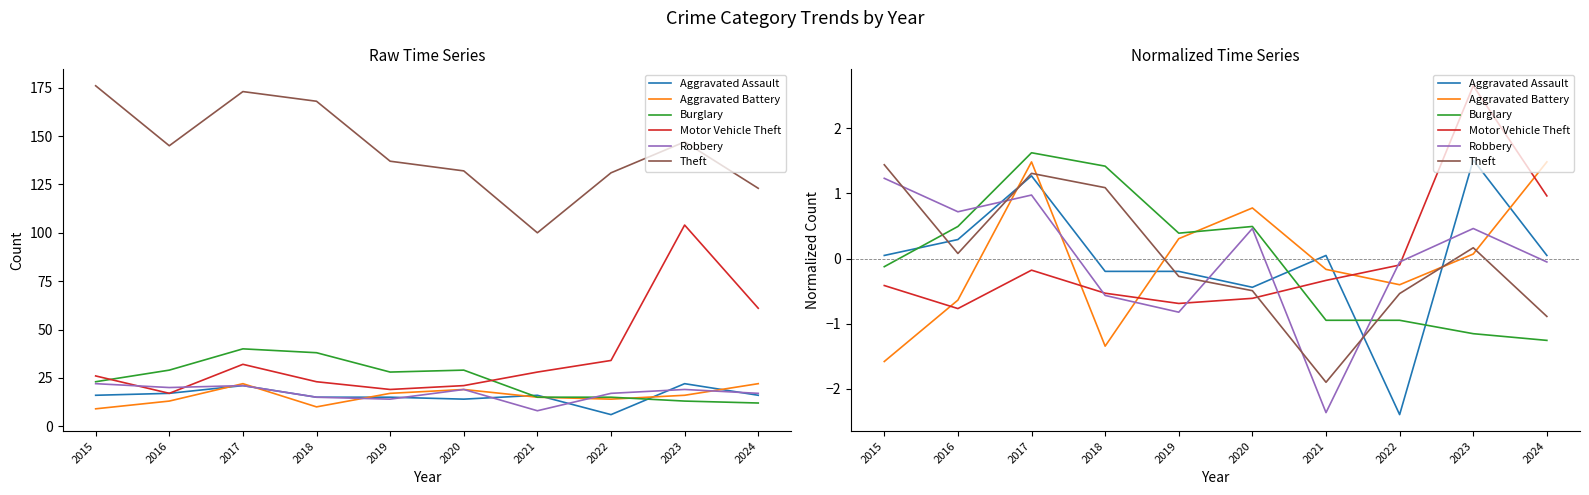

Rank the categories by Aggravated Battery value from highest to lowest.

2017, 2024, 2020, 2019, 2023, 2021, 2022, 2016, 2018, 2015